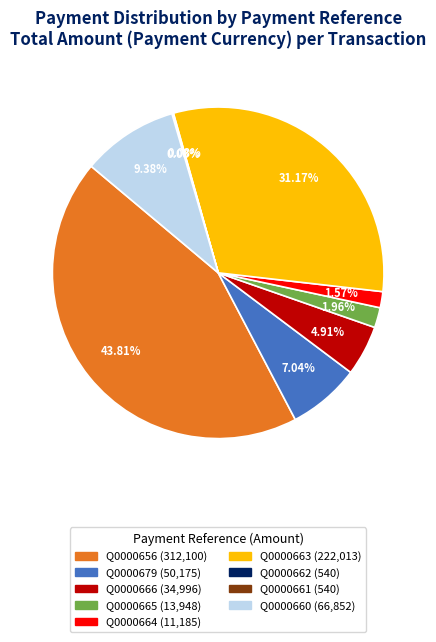

Is Q0000664 the majority of the pie?

No